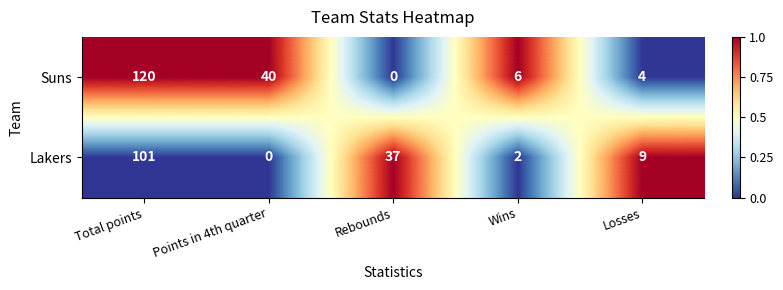

At which label is Suns closest to 60?

Points in 4th quarter